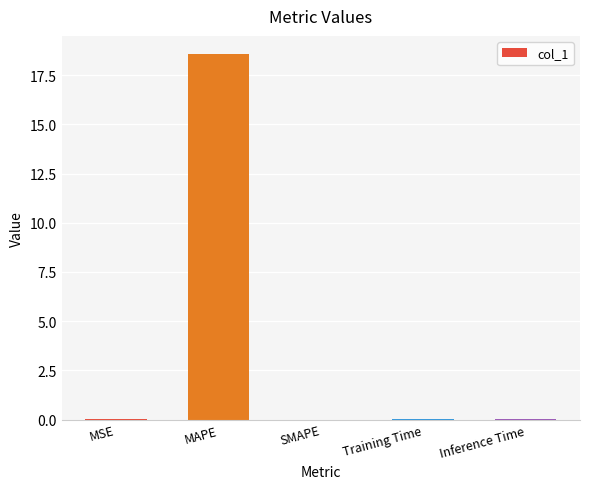

Which has a higher value, MAPE or Inference Time?

MAPE